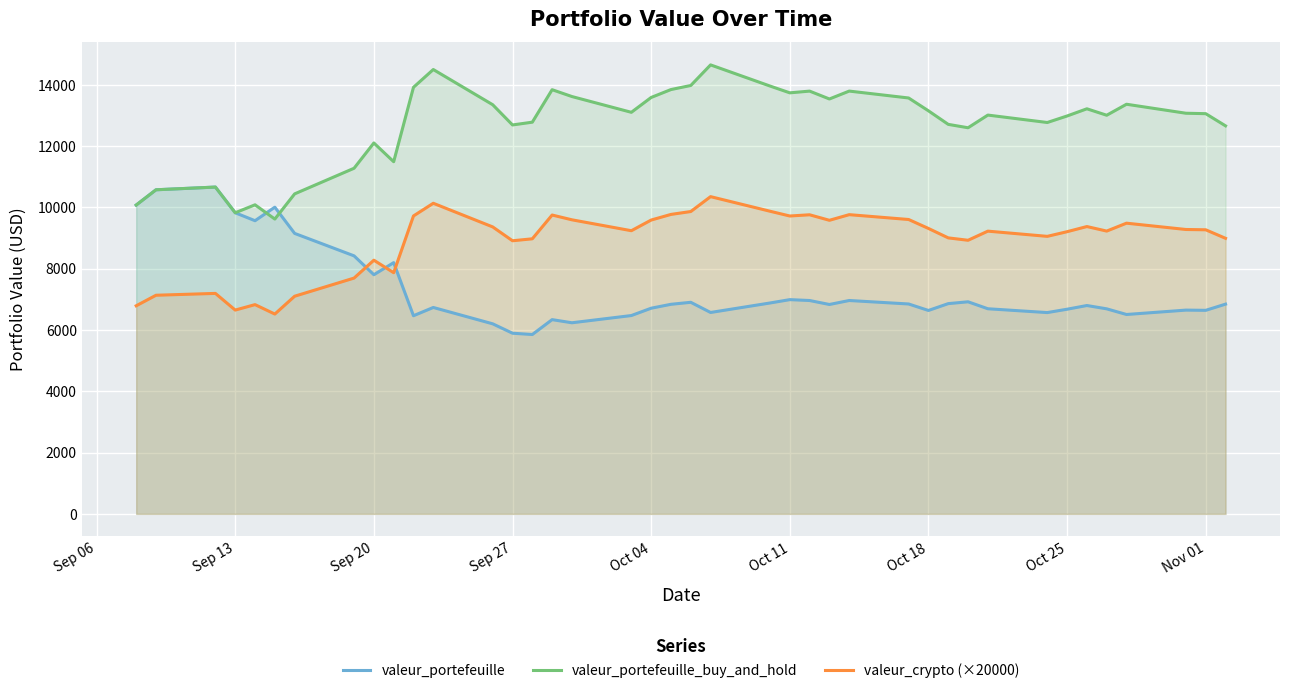

List the series in order of their peak value, lowest first.

valeur_crypto (×20000), valeur_portefeuille, valeur_portefeuille_buy_and_hold